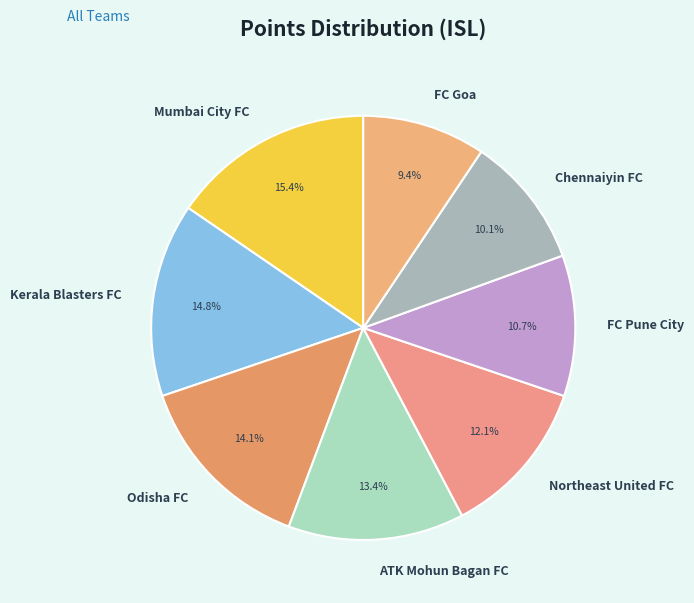

Is there a majority slice in this chart?

No